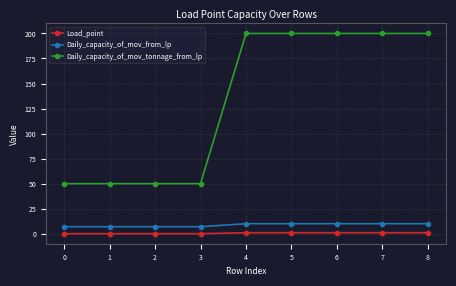

Reading right to left, list all the values displayed in this chart.

Load_point: 1	1	1	1	1	0	0	0	0
Daily_capacity_of_mov_from_lp: 10	10	10	10	10	7	7	7	7
Daily_capacity_of_mov_tonnage_from_lp: 200	200	200	200	200	50	50	50	50